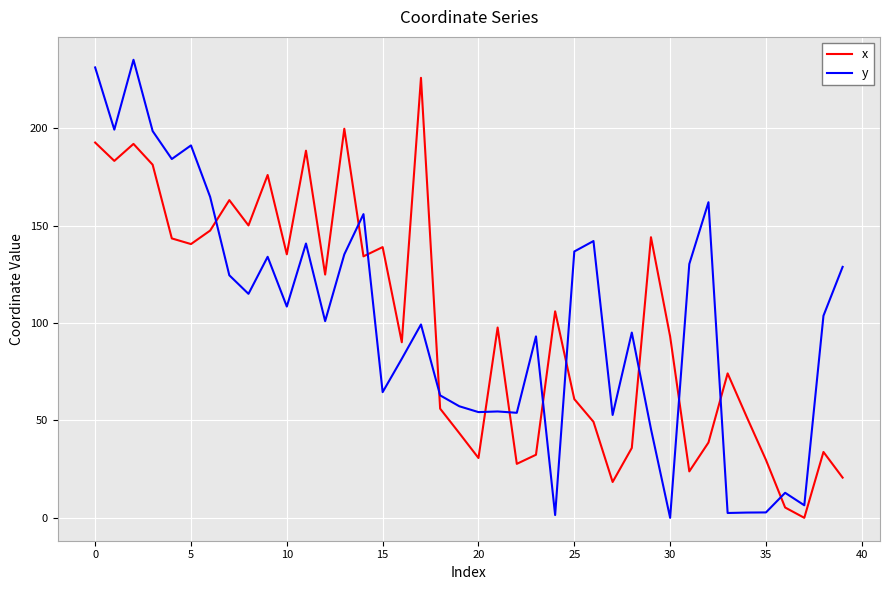

True or false: y and x intersect in this chart.

True